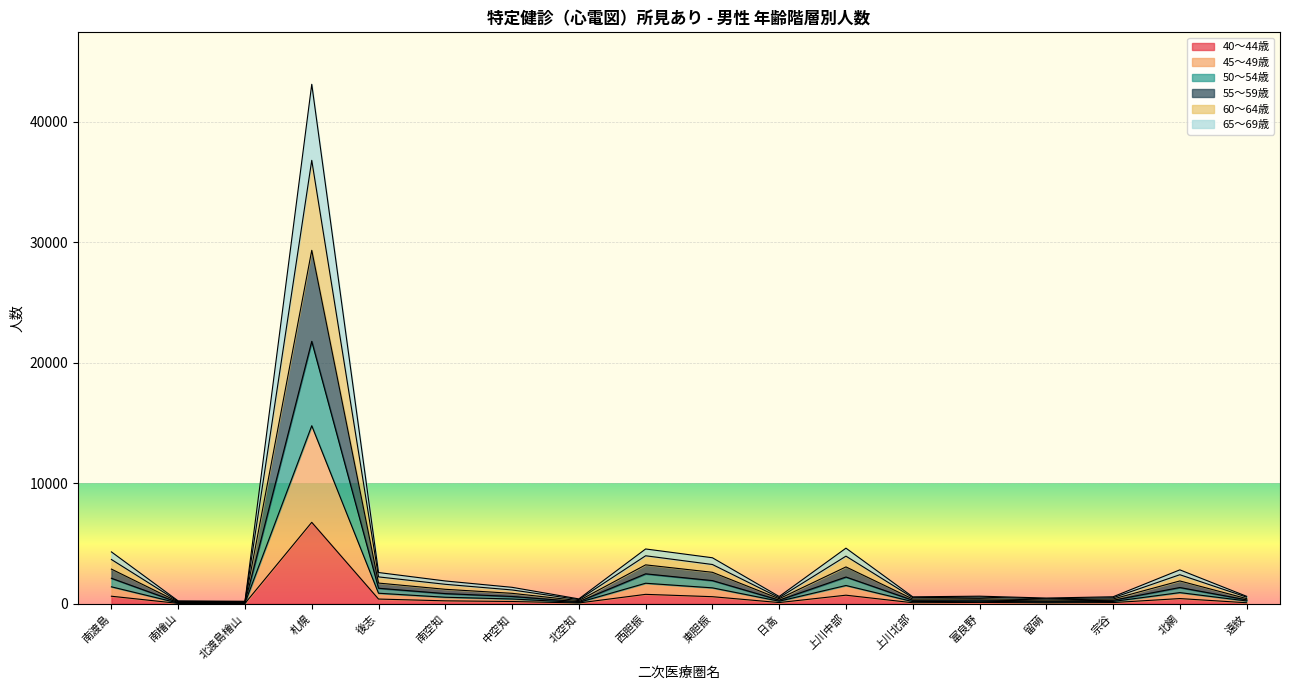

Which category has the highest value in the 45～49歳 series?

札幌